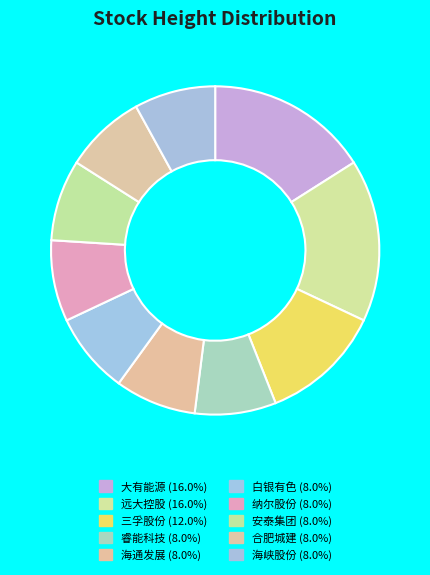

What is the total percentage of 纳尔股份 and 海通发展?

16.0%